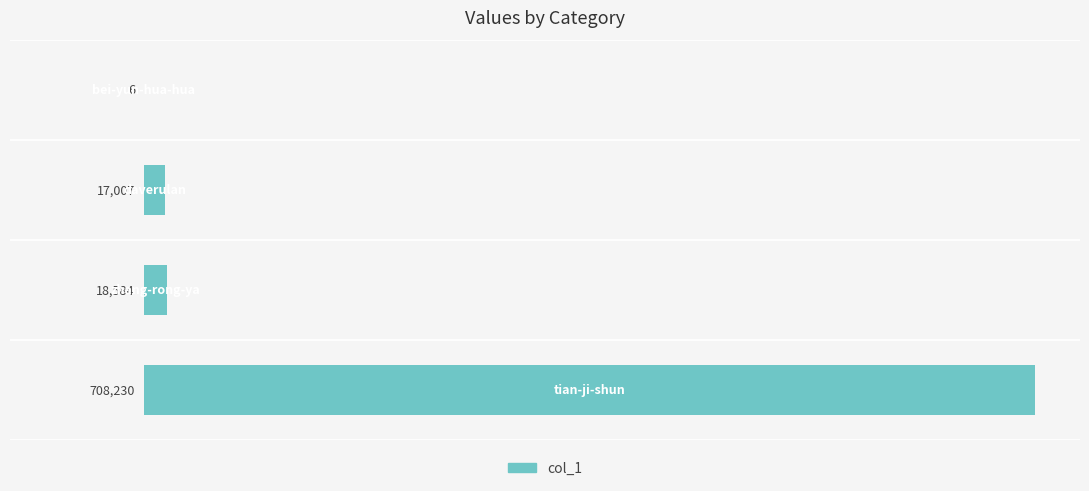

What is the maximum value shown in the chart?

708230